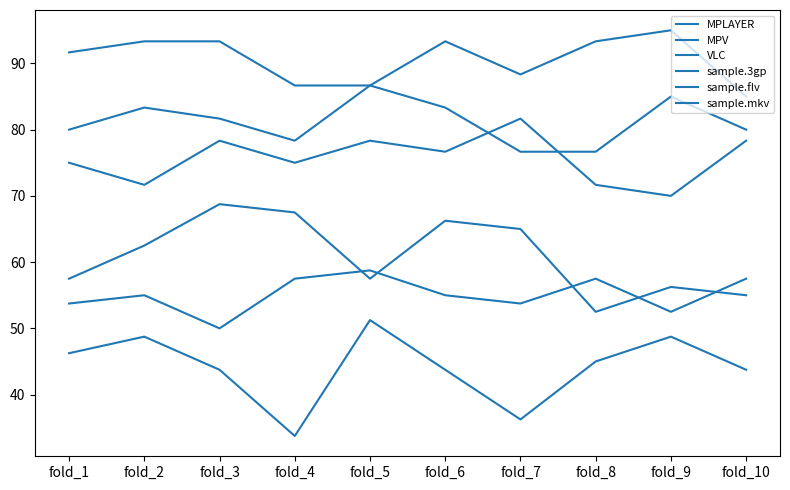

Does the chart display data point markers on the line(s)?

No